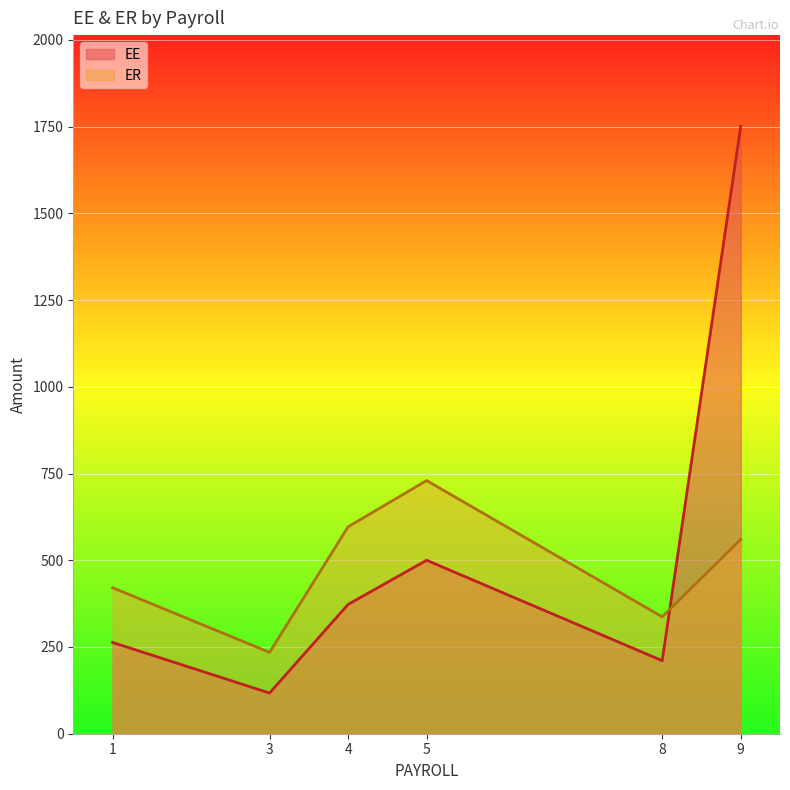

Which series ends up on top after the final intersection of EE and ER?

EE